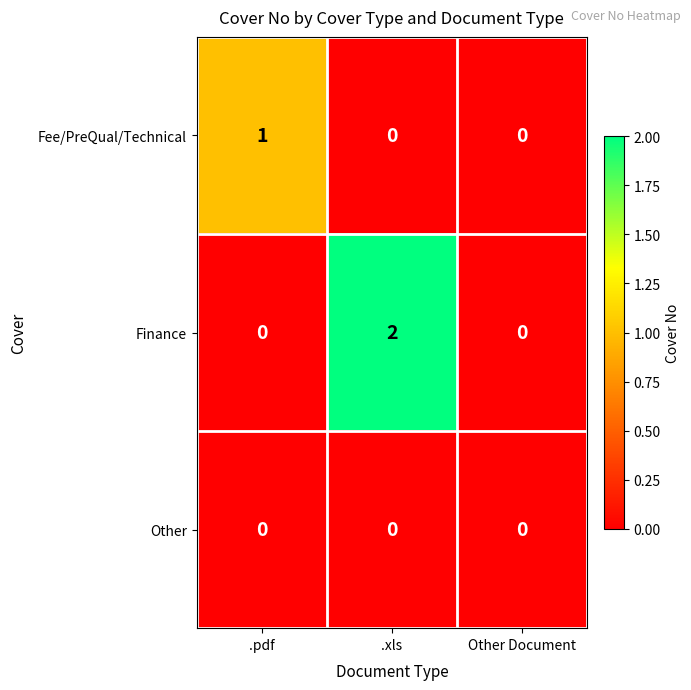

Count the number of categories in the chart.

3